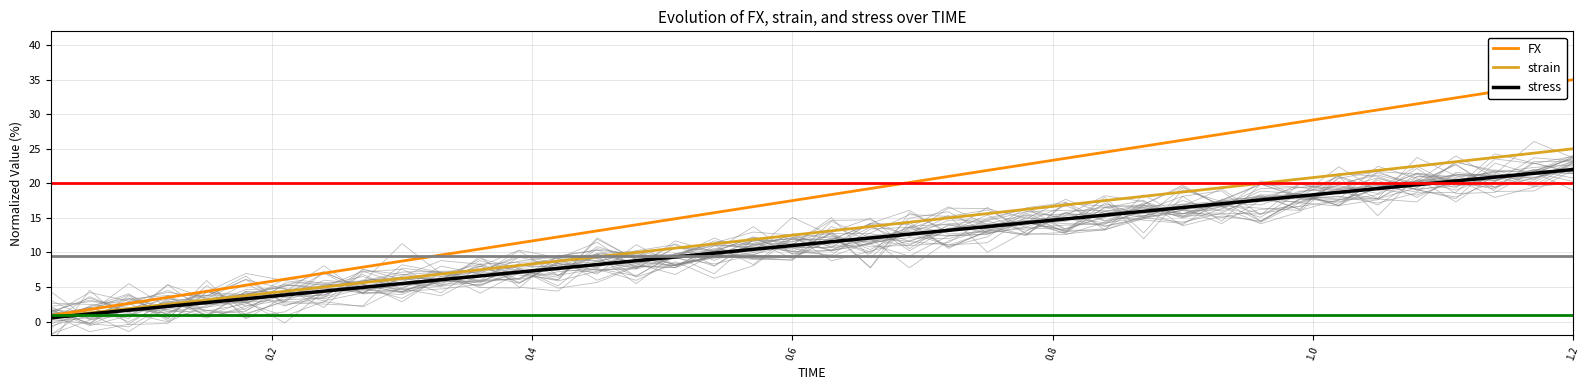

True or false: strain has a value of 25.0 at 1.2.

True